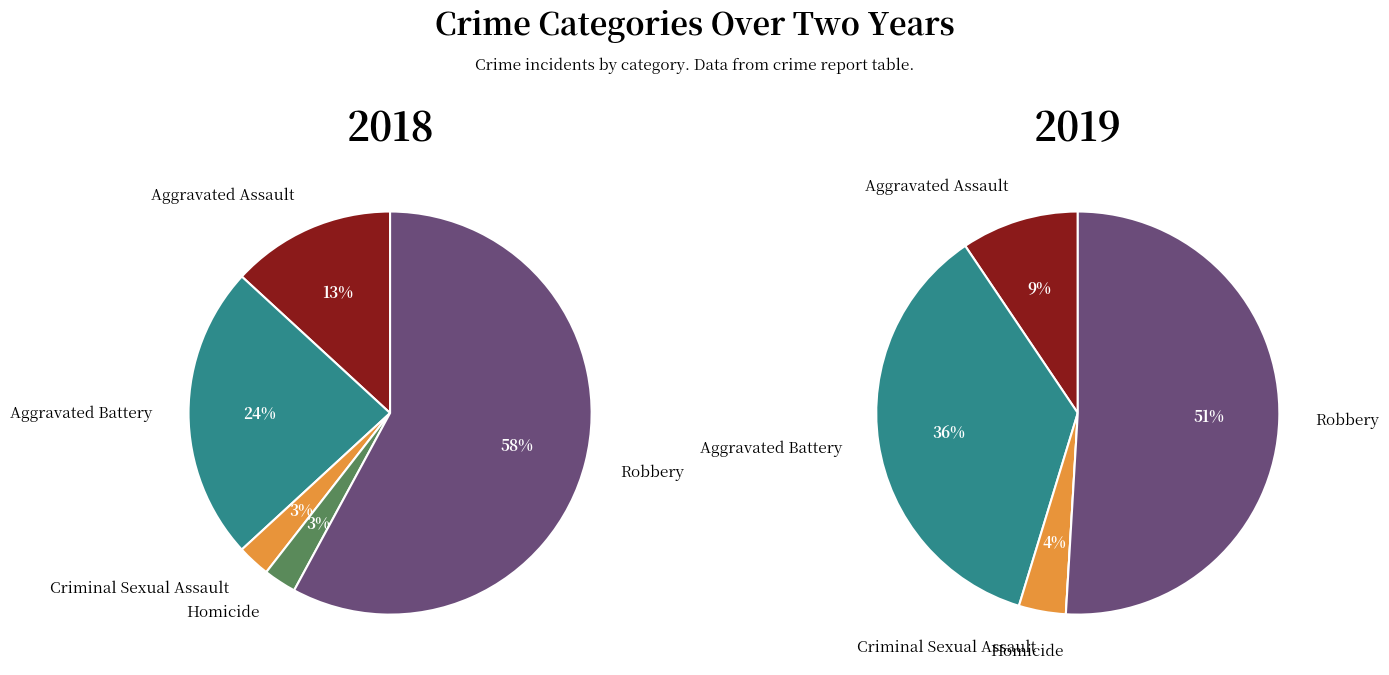

What percentage is the 2 slice, to the nearest percent?

3%